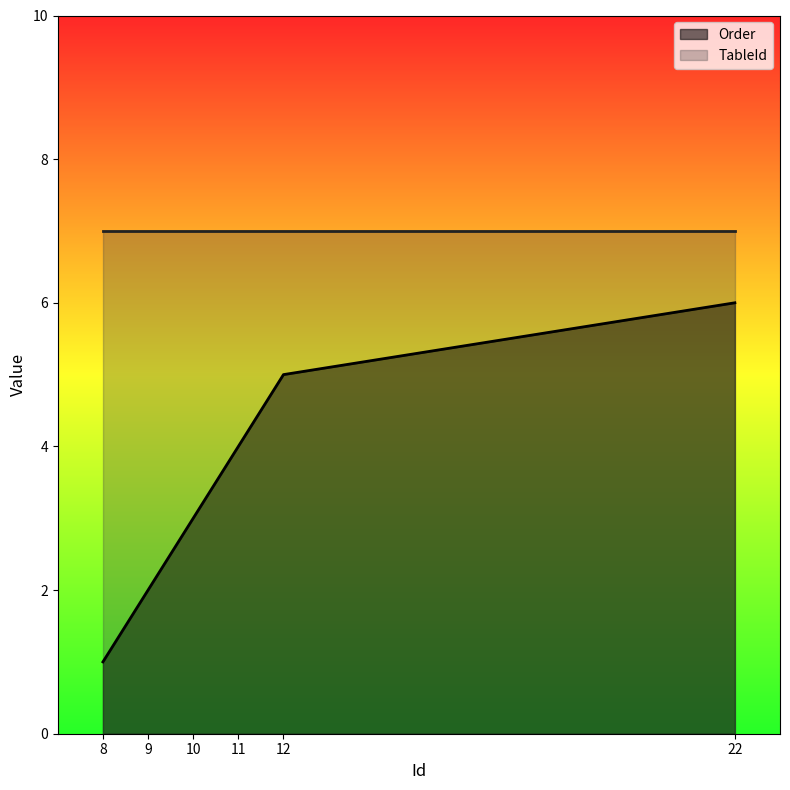

Where does the data first go above 4?

12